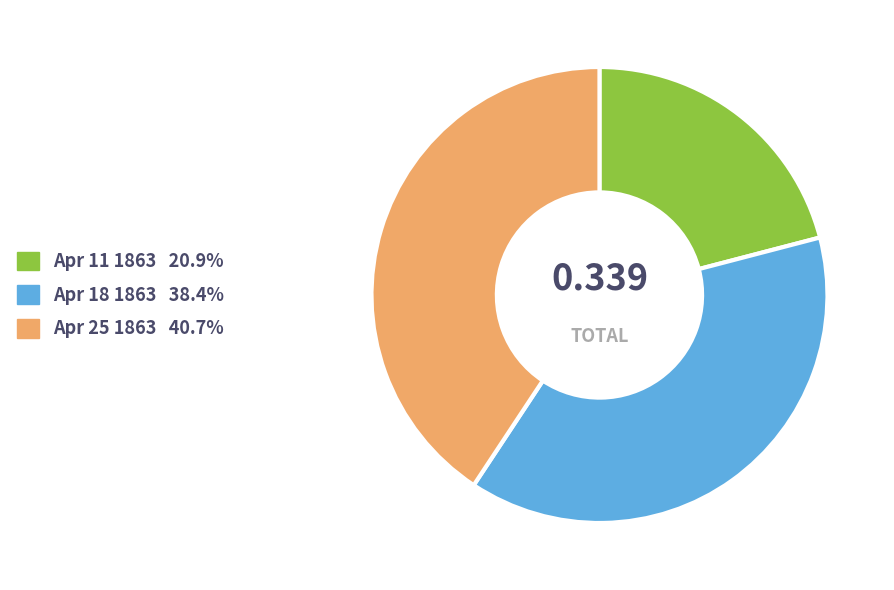

Does any single category account for the majority?

No